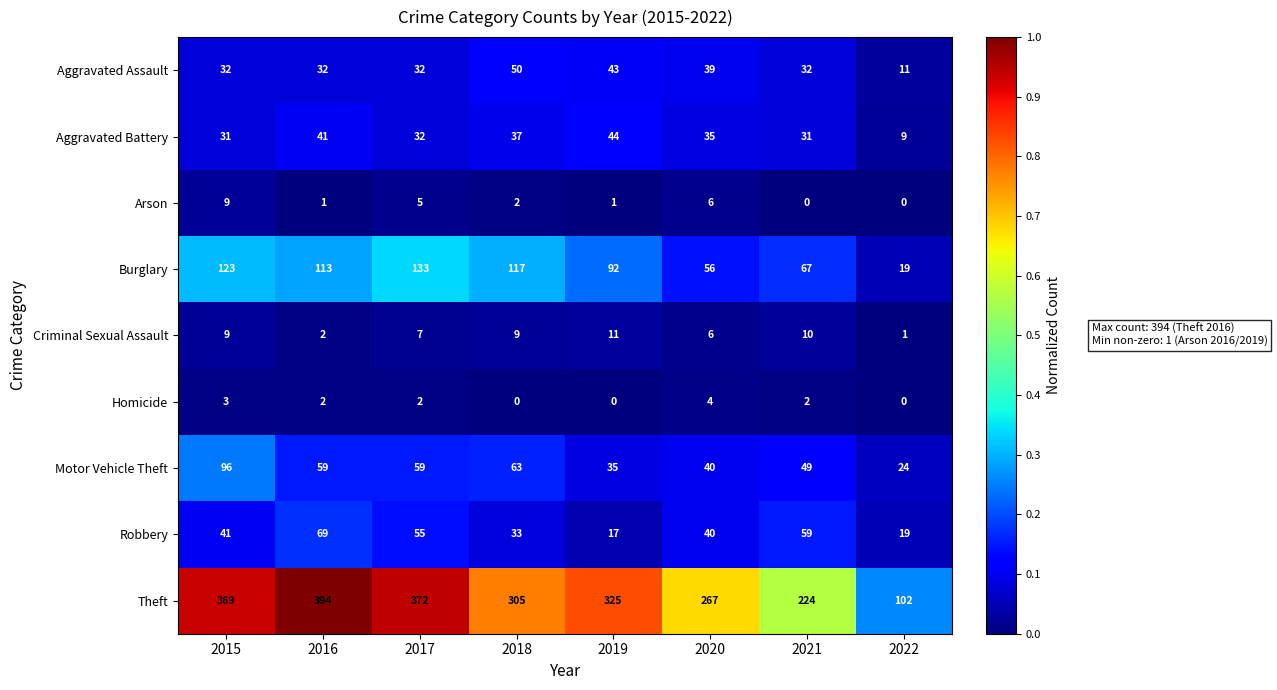

Which series changed the most between 2015 and 2017?

Motor Vehicle Theft